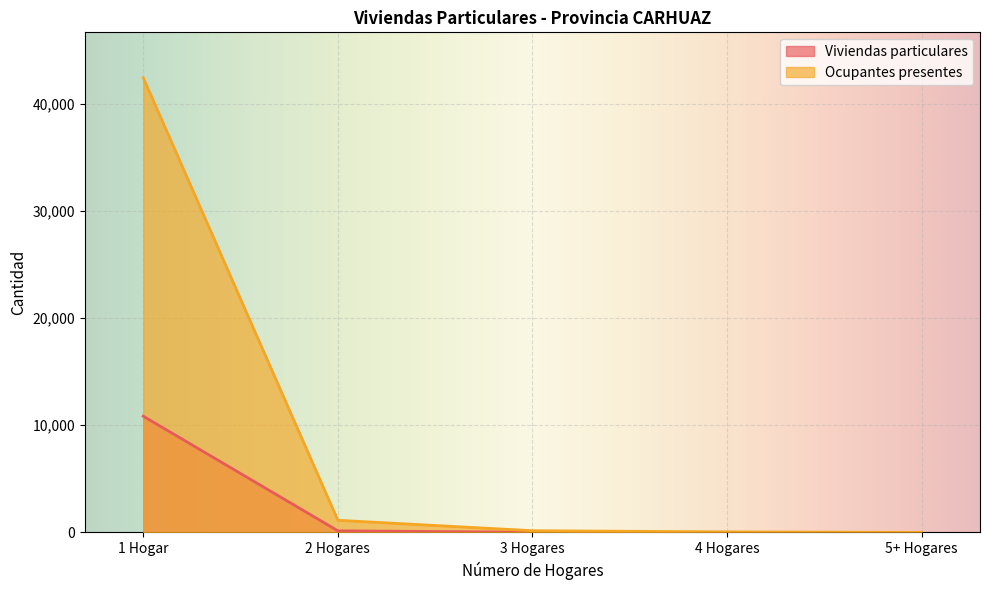

Which series has the widest spread of values?

Ocupantes presentes